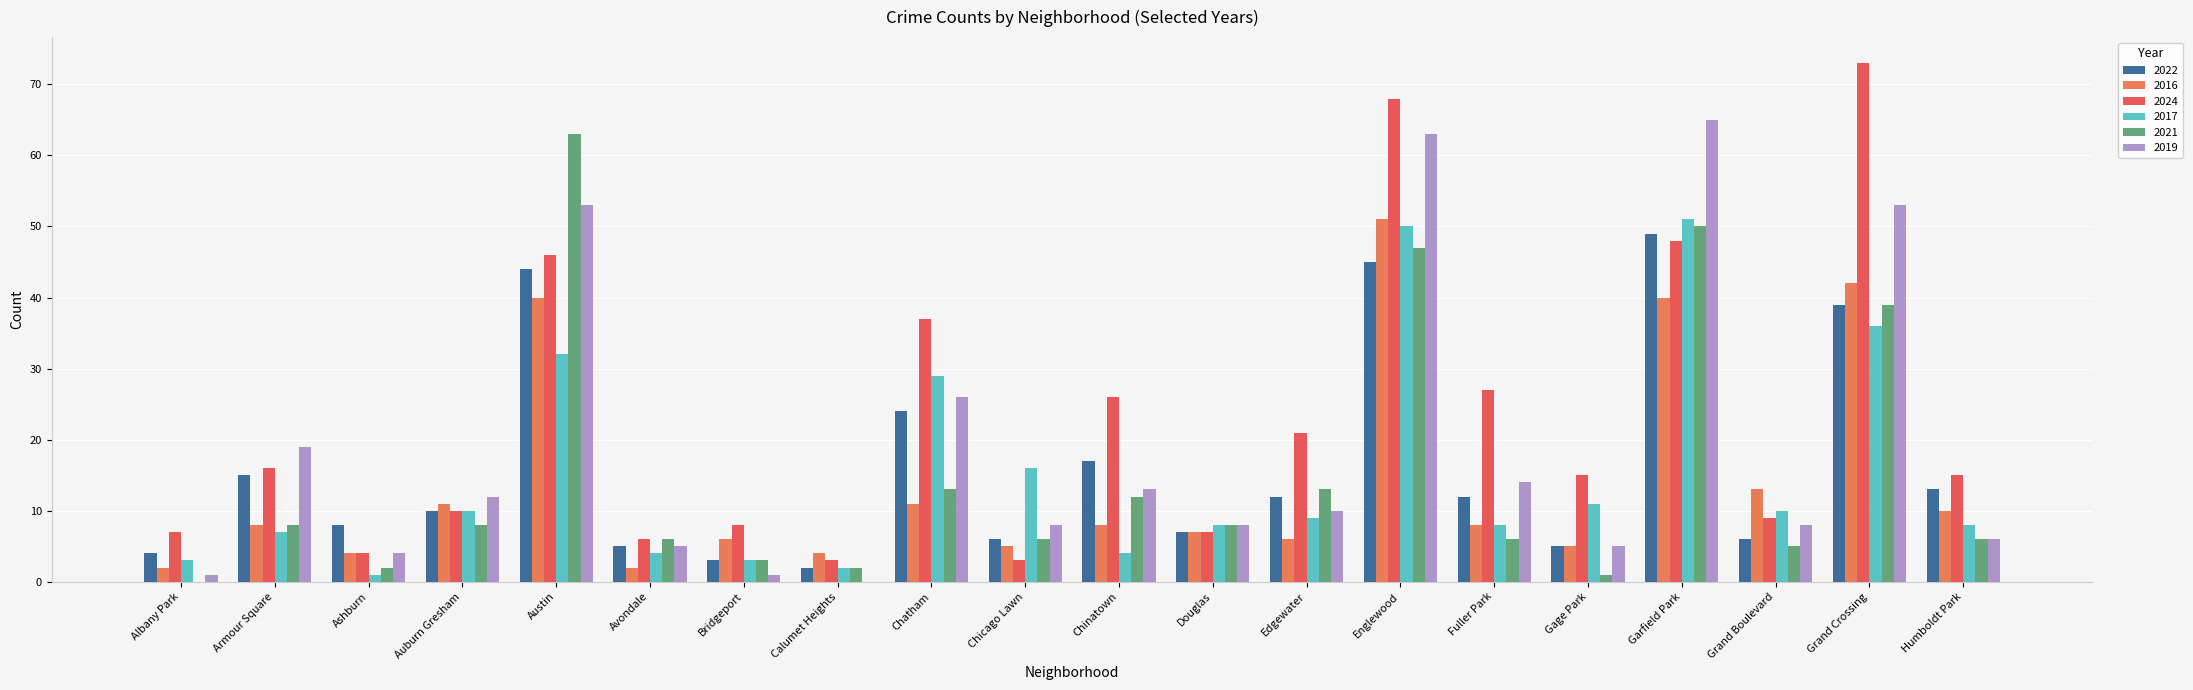

What is the maximum value shown in the chart?

73